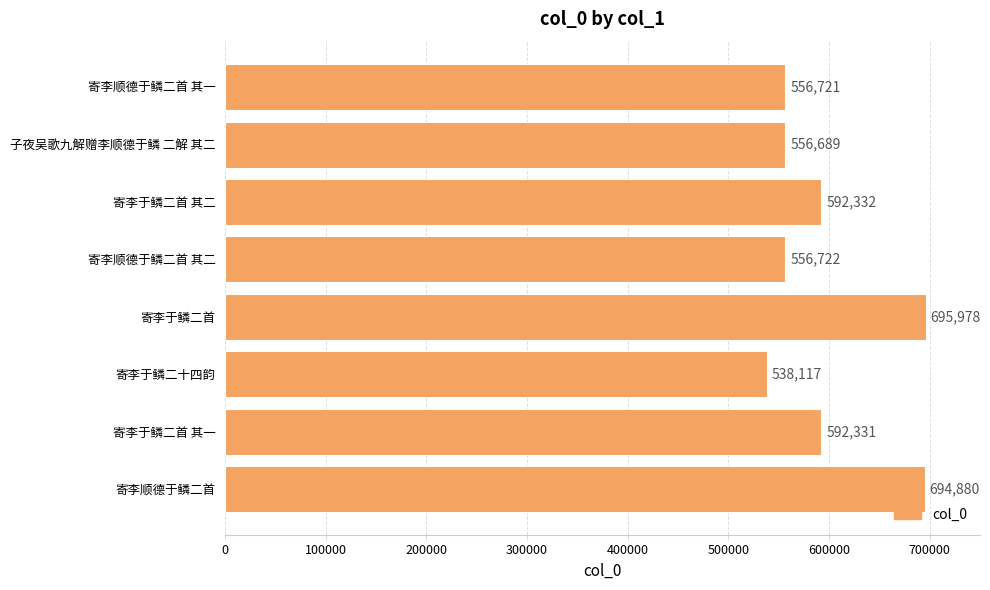

List the labels in order of value, largest first.

寄李于鳞二首, 寄李顺德于鳞二首, 寄李于鳞二首 其二, 寄李于鳞二首 其一, 寄李顺德于鳞二首 其二, 寄李顺德于鳞二首 其一, 子夜吴歌九解赠李顺德于鳞 二解 其二, 寄李于鳞二十四韵